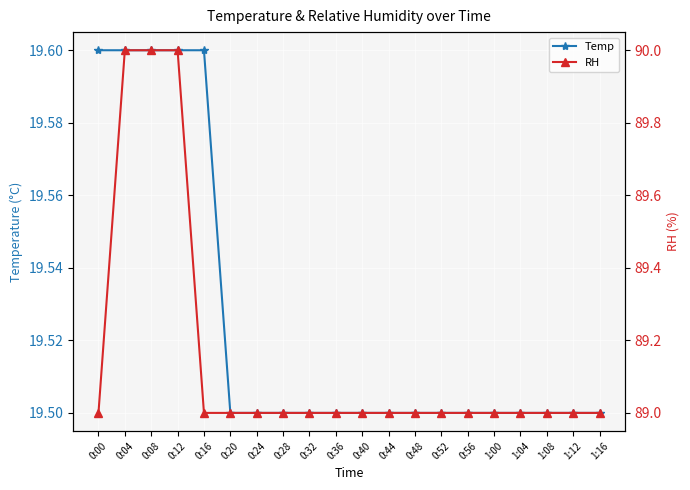

What is the sum of all Temp values?

390.5